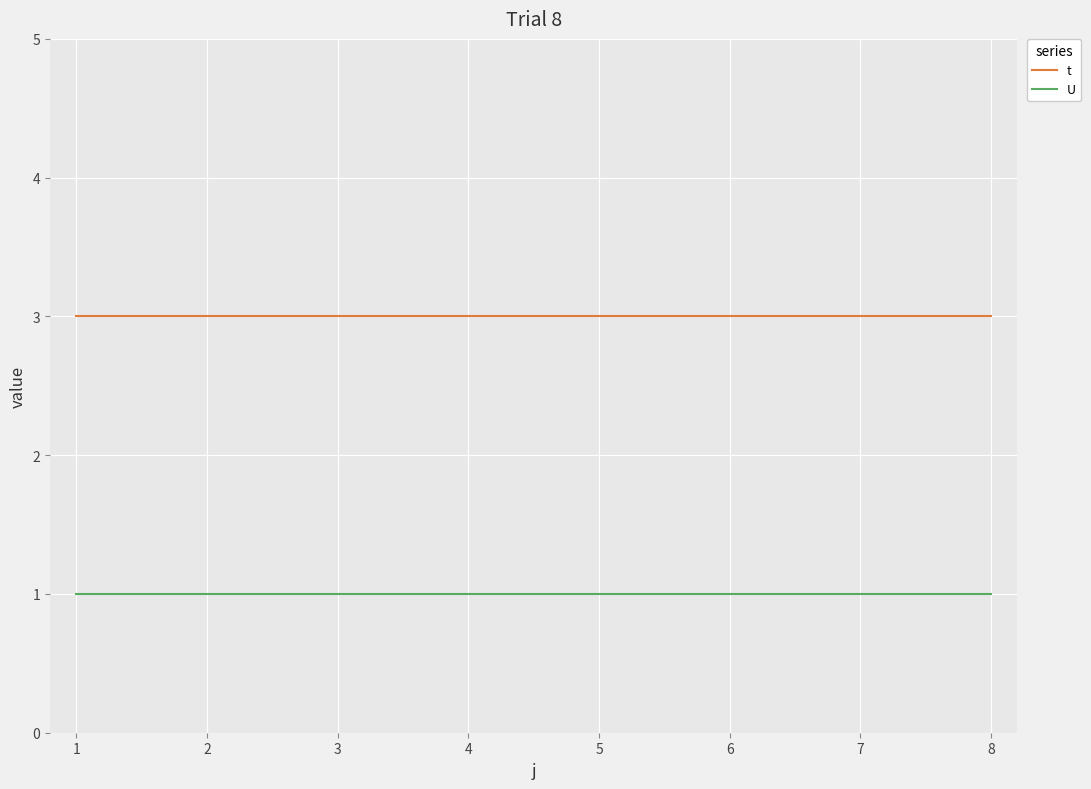

What is the spread (max minus min) of values at 1?

2